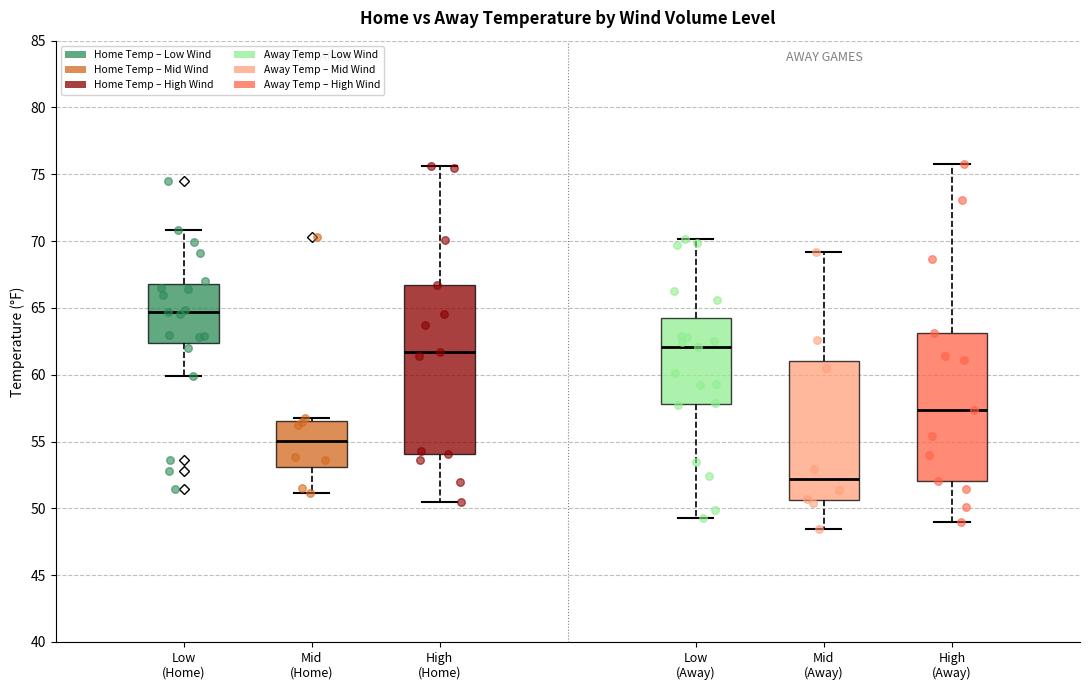

Reading left to right, transcribe this box plot: for each box, give where its median line is, the range the box spans, and where its two whiskers end, as read against the y-axis. The values are not printed on the chart, so give them approximately, as read against the axis.

Low (Home): median 64.5, box 62.5 to 67.0, whiskers 60.0 to 71.0
Mid (Home): median 55.0, box 53.0 to 56.5, whiskers 51.0 to 57.0
High (Home): median 61.5, box 54.0 to 66.5, whiskers 50.5 to 75.5
Low (Away): median 62.0, box 58.0 to 64.0, whiskers 49.5 to 70.0
Mid (Away): median 52.0, box 50.5 to 61.0, whiskers 48.5 to 69.0
High (Away): median 57.5, box 52.0 to 63.0, whiskers 49.0 to 76.0